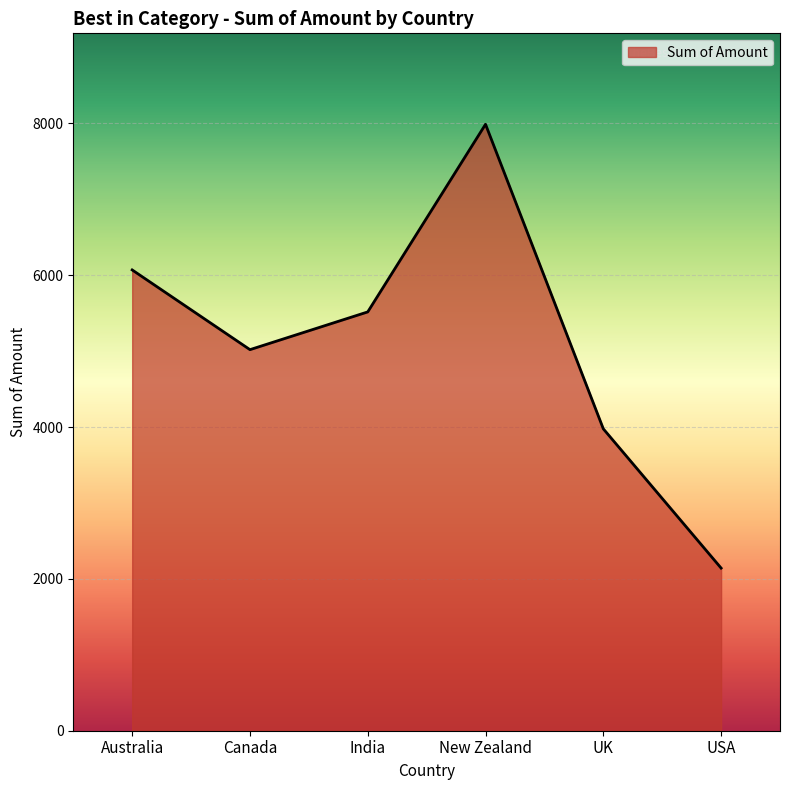

The value at USA is 971. True or false?

False